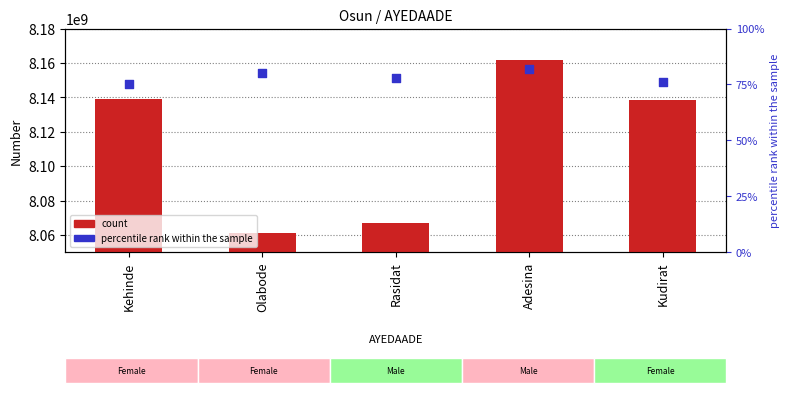

What are all the series names shown in the legend?

count, percentile rank within the sample